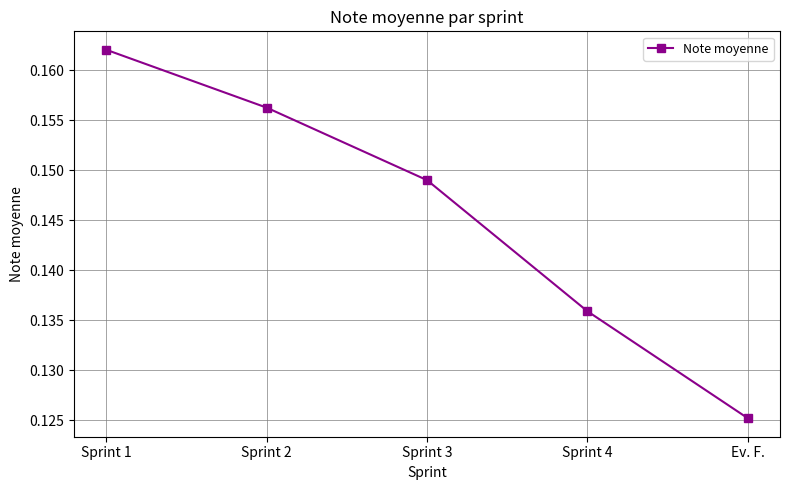

Is this an area chart (filled region under the line)?

No